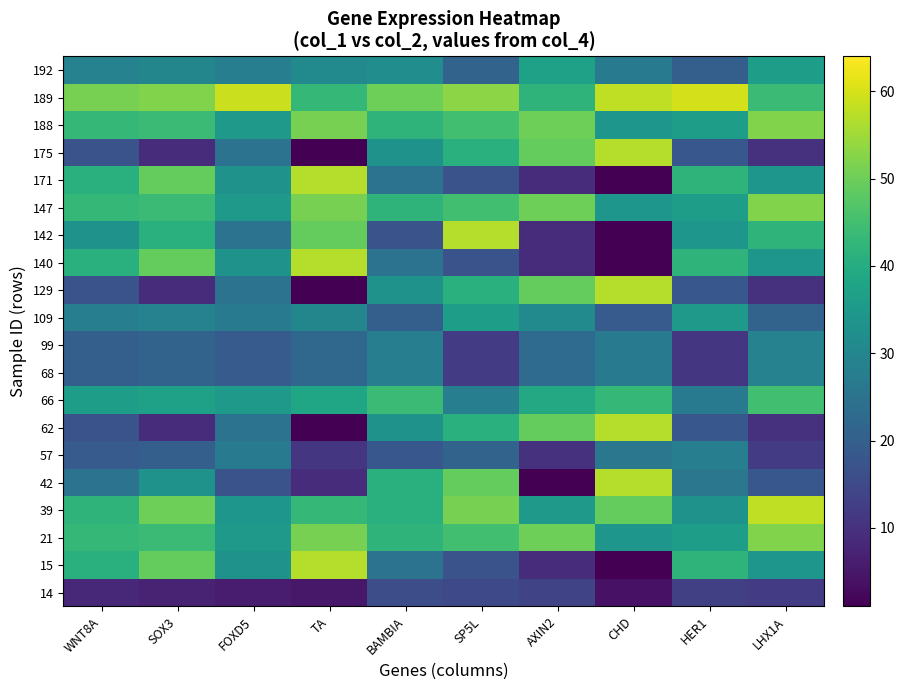

How many distinct data groups are displayed?

20